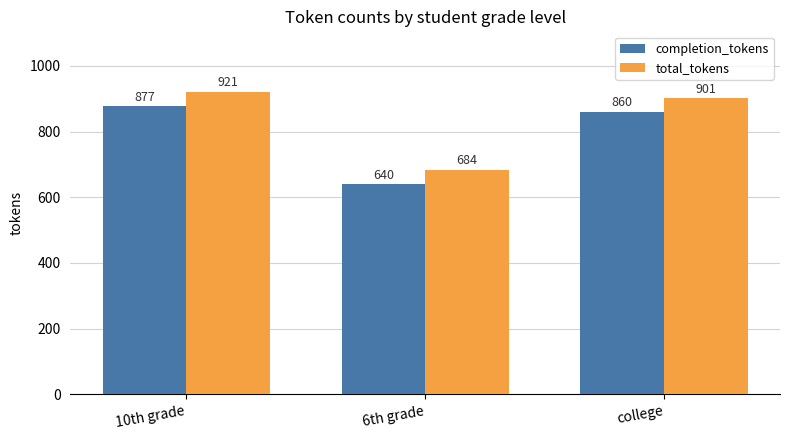

What is the value of the total_tokens bar at the 1st from the left?

921